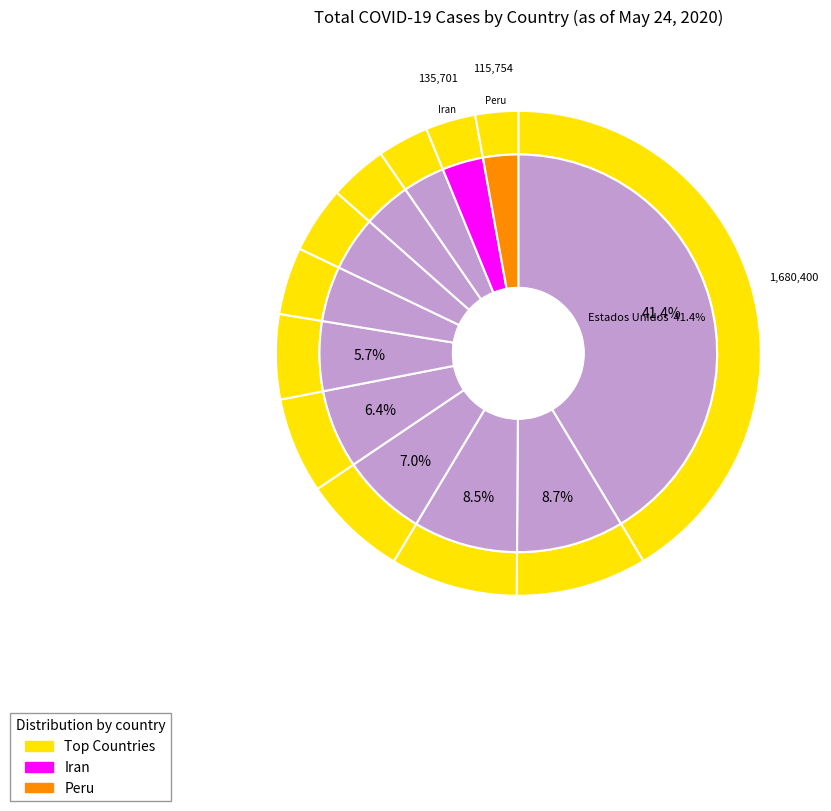

Is there a majority slice in this chart?

No